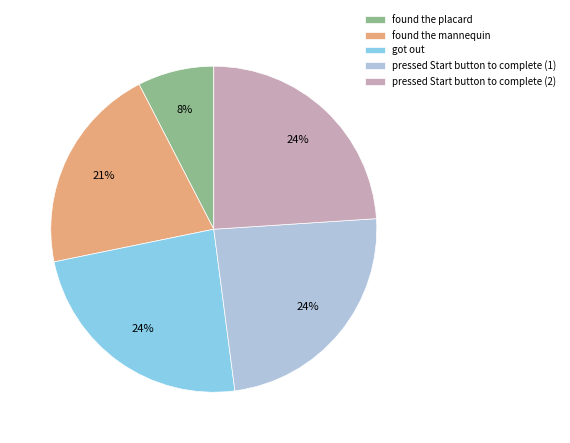

What is the smallest slice in the pie chart?

found the placard